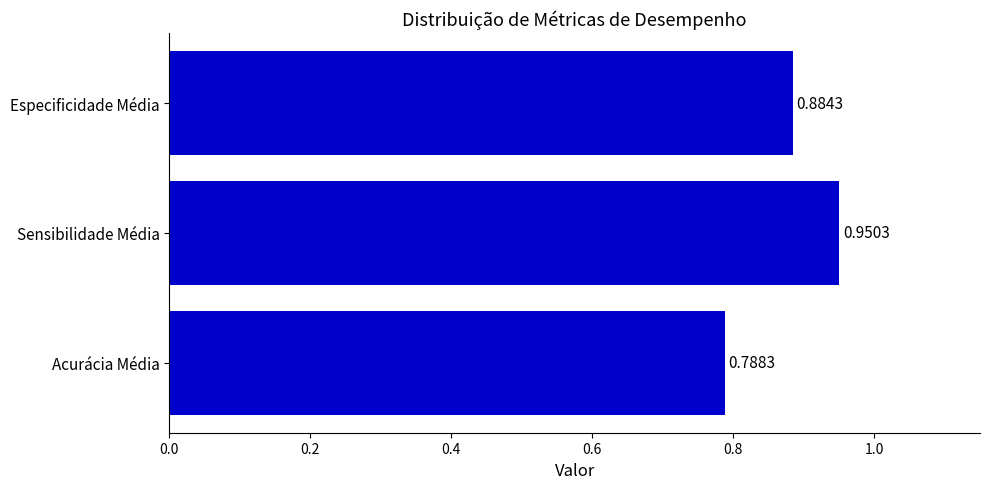

What is the sum of all values?

2.6